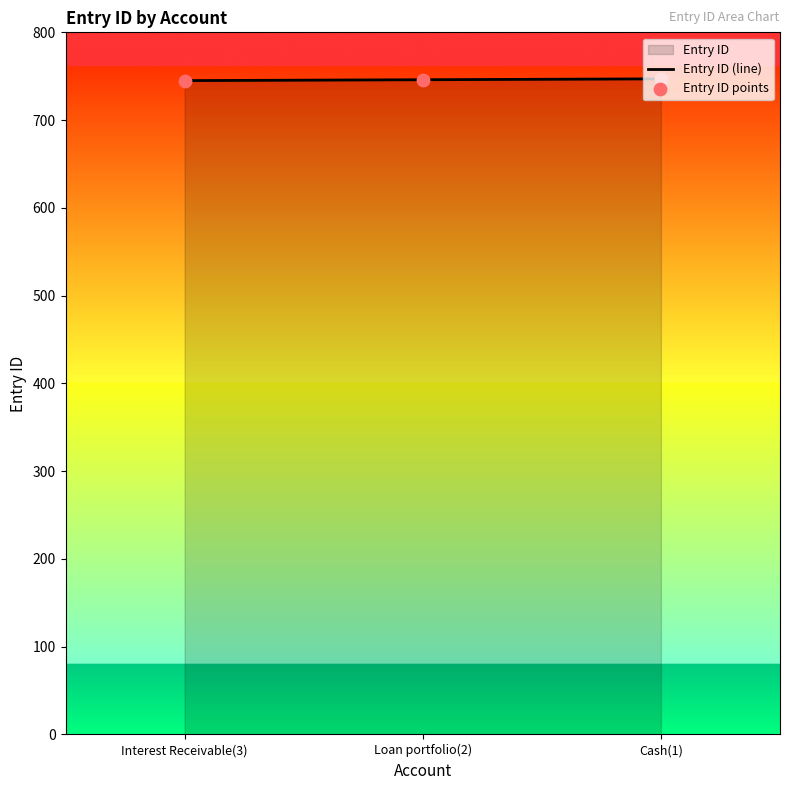

What is the total value across all series at Loan portfolio(2)?

1492